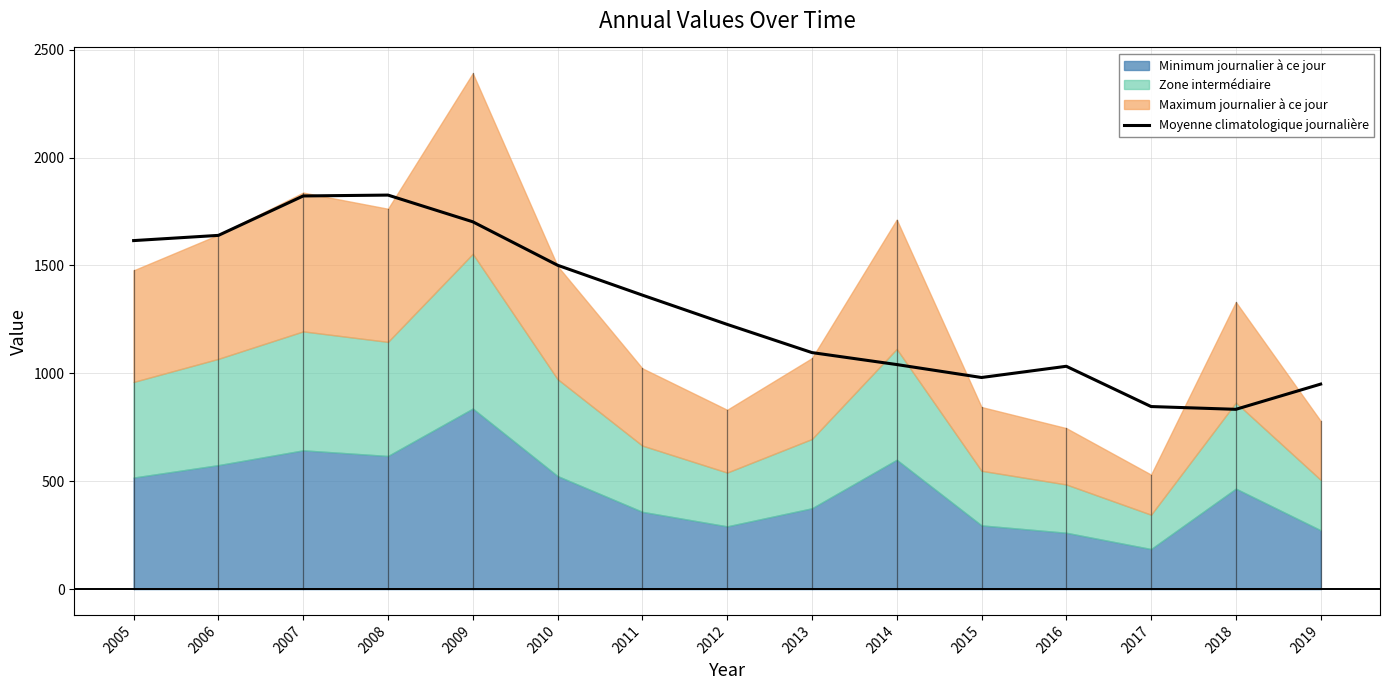

List the labels in order of value, largest first.

2008, 2007, 2009, 2006, 2005, 2010, 2011, 2012, 2013, 2014, 2016, 2015, 2019, 2017, 2018